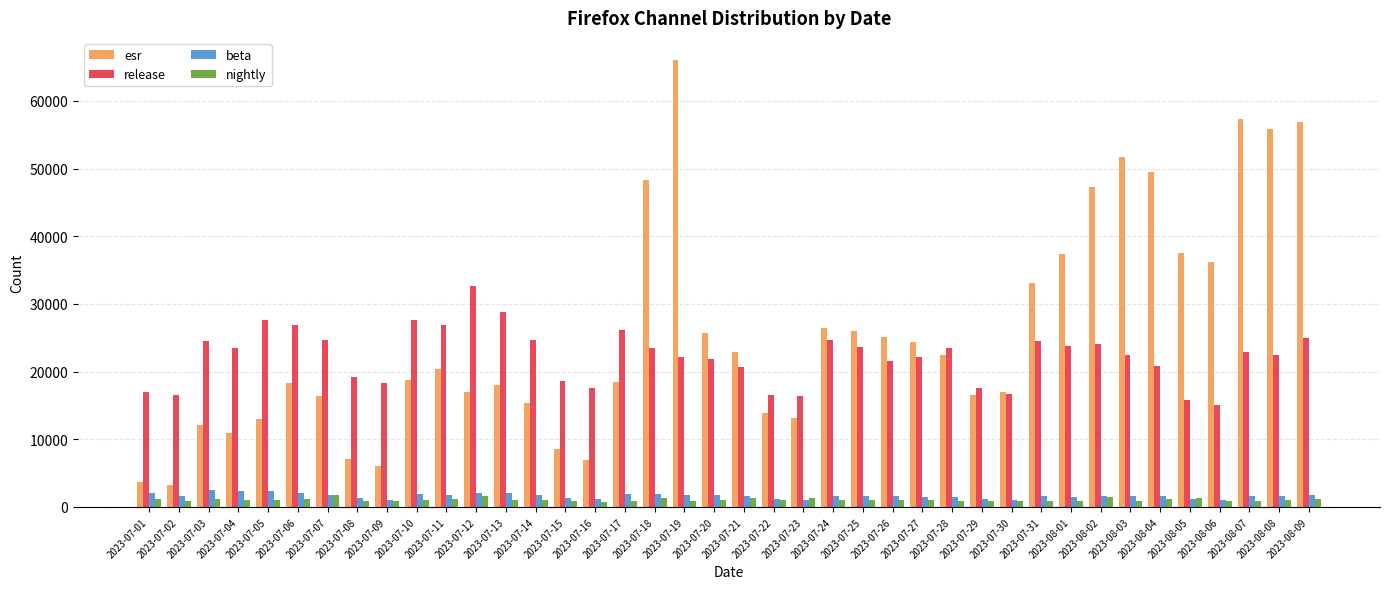

What is the highest value of the release series?

32603